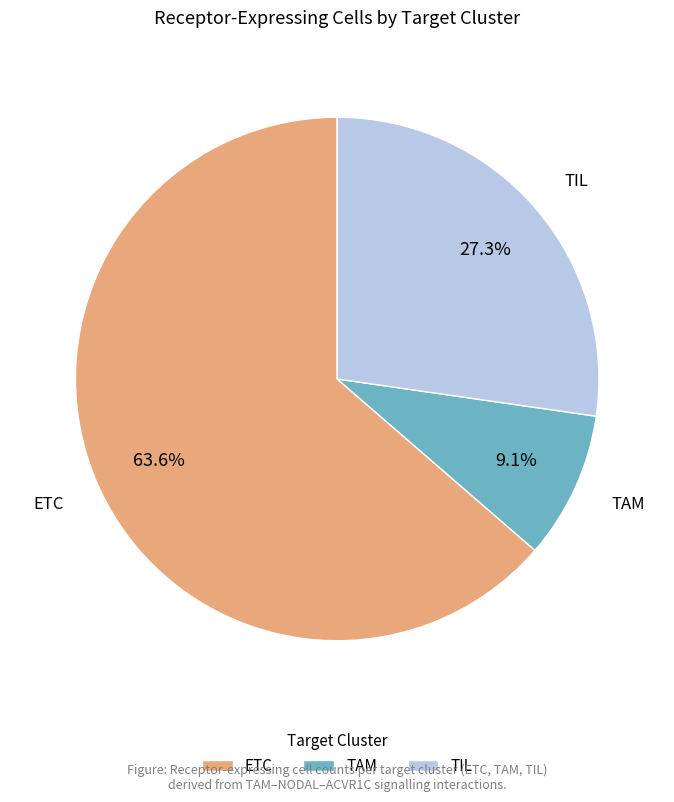

True or false: TIL accounts for 27% of the total.

True